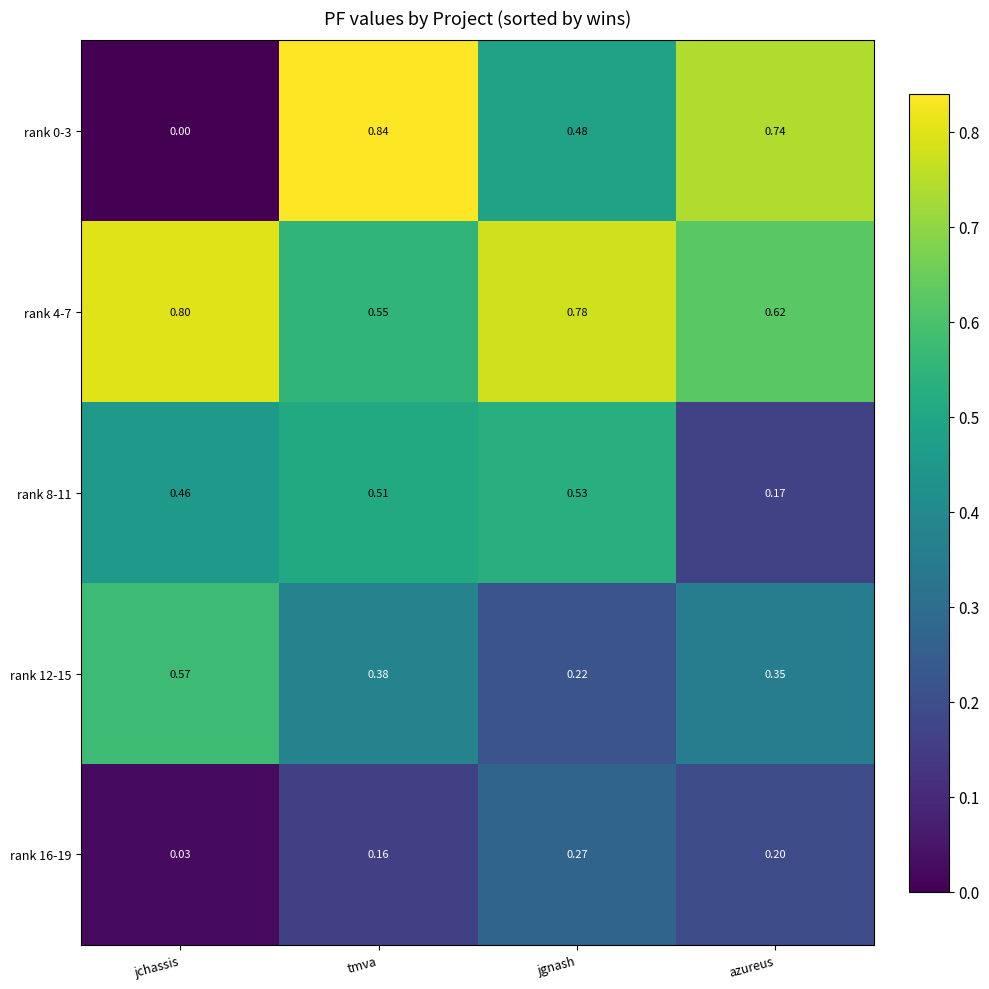

Is the value of rank 16-19 at jgnash greater than the value of rank 12-15 at jgnash?

Yes